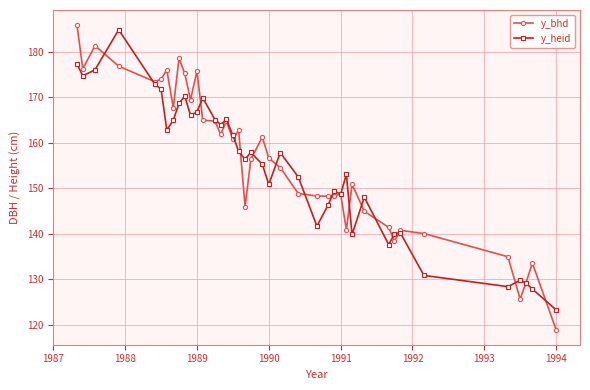

What is the highest value of the y_bhd series?

185.8